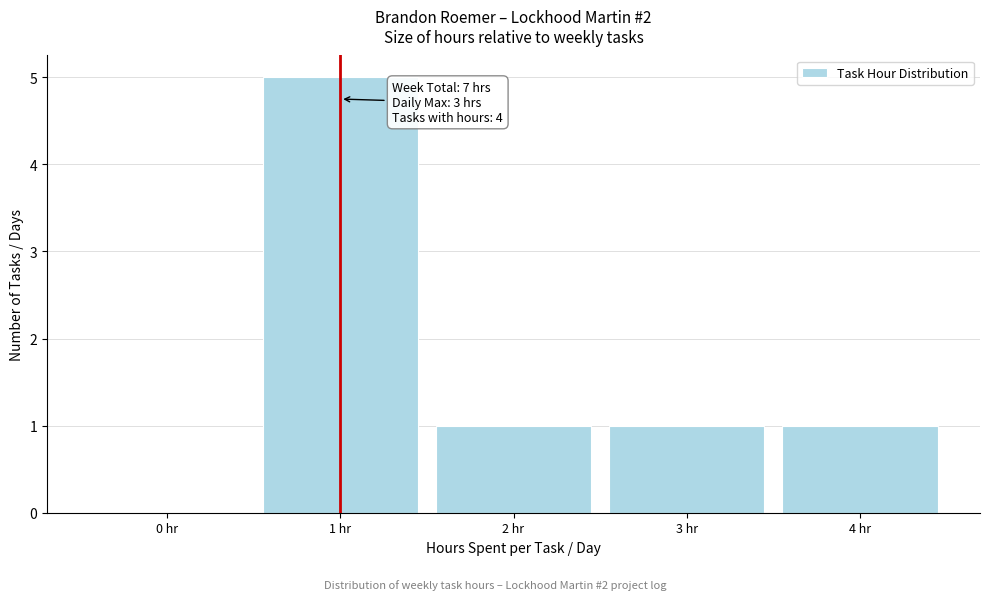

Which range on the x-axis has the tallest bar?

0.5 to 1.5